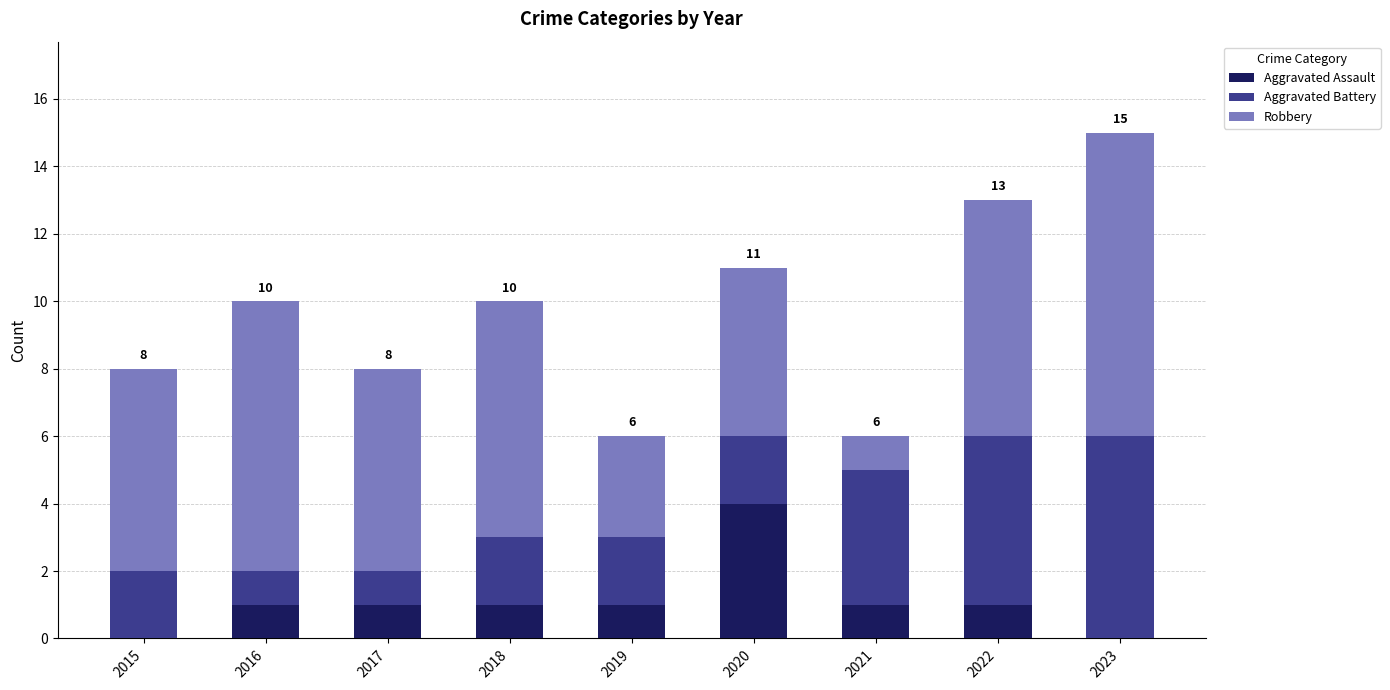

What is the total value across all series at 2019?

6